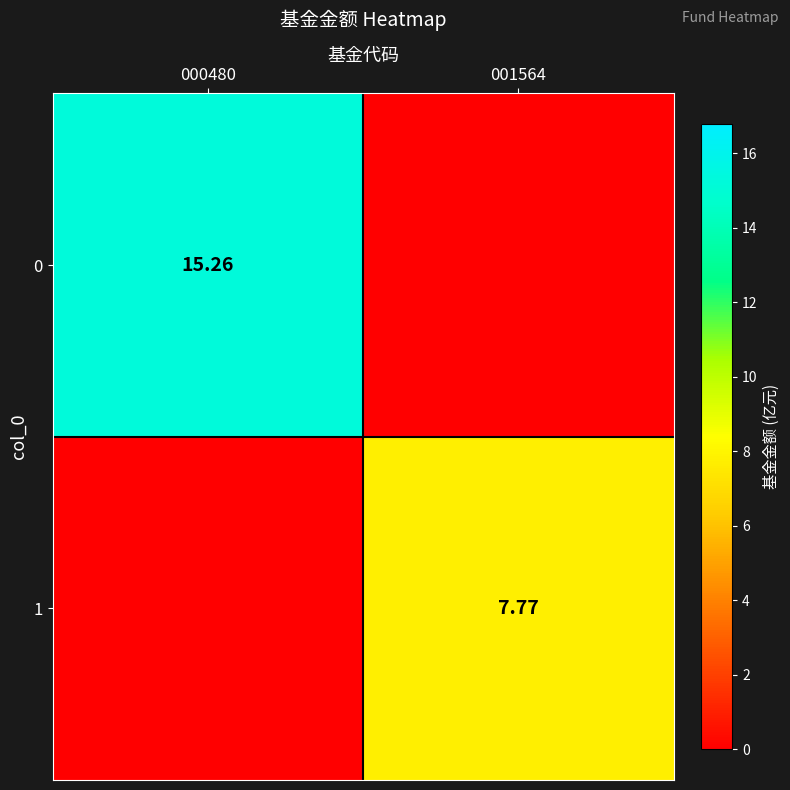

How many categories are shown in the chart?

2